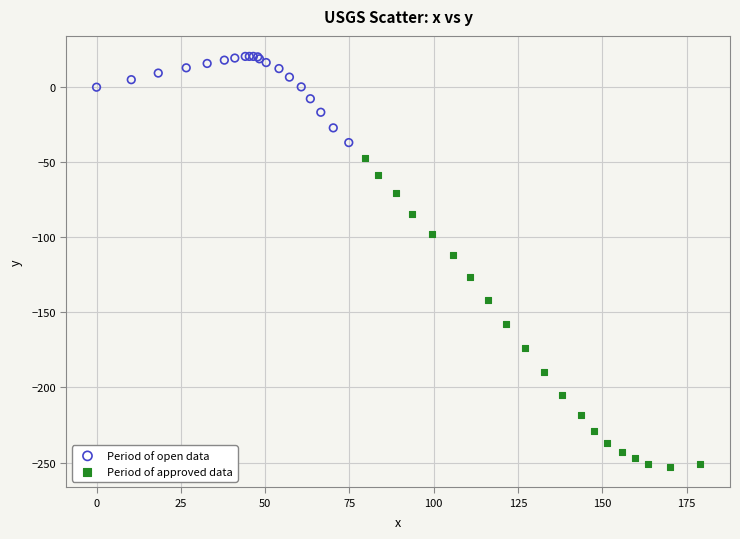

What are all the series names shown in the legend?

Period of open data, Period of approved data